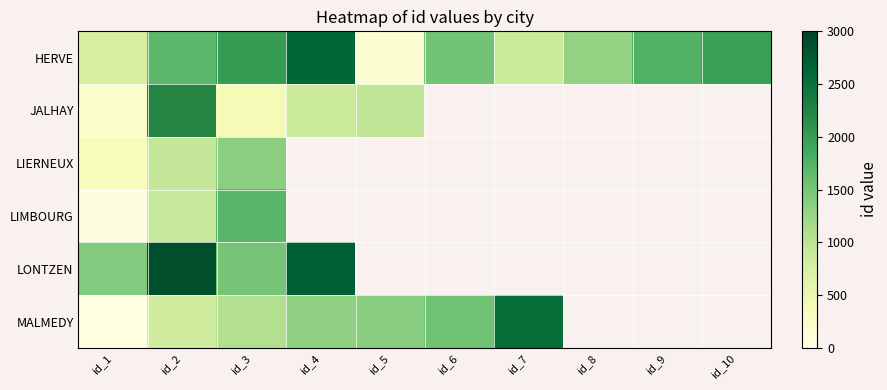

Which category has the highest value in the LIMBOURG series?

id_3